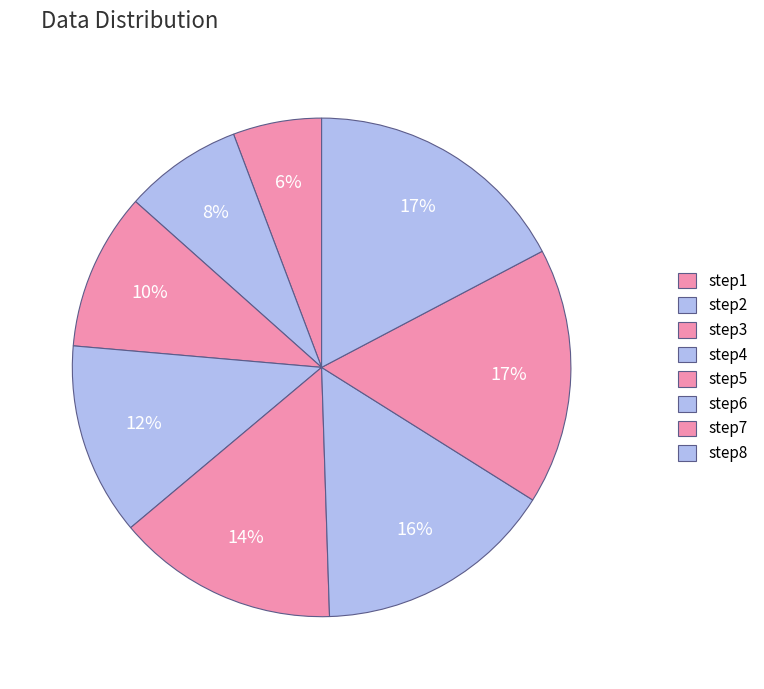

How many segments does this pie chart have?

8